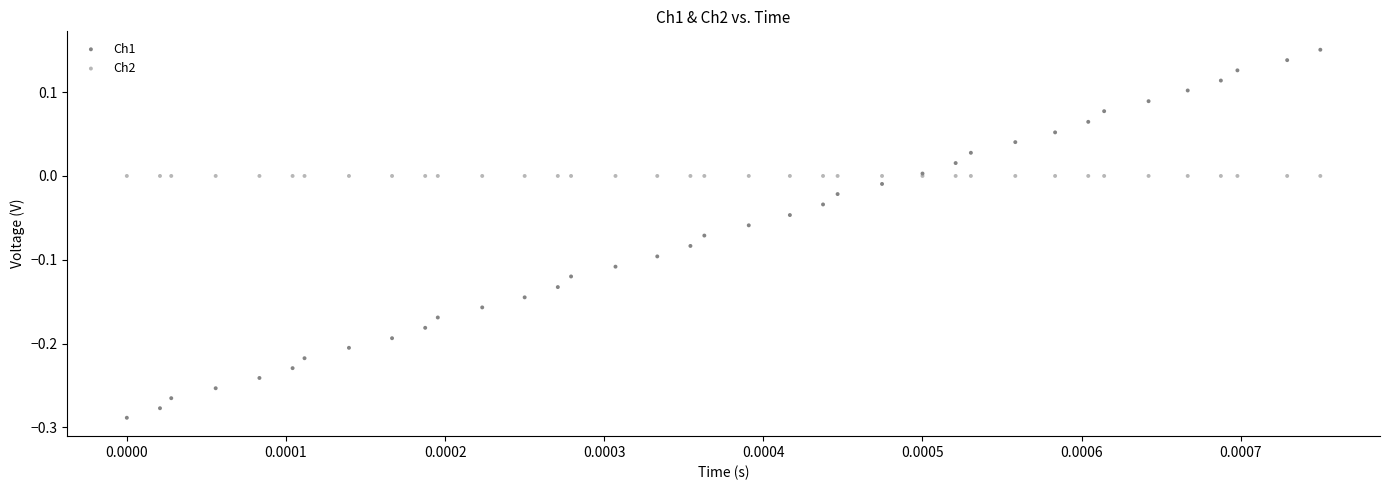

Which series has the widest spread of Y values?

Ch1